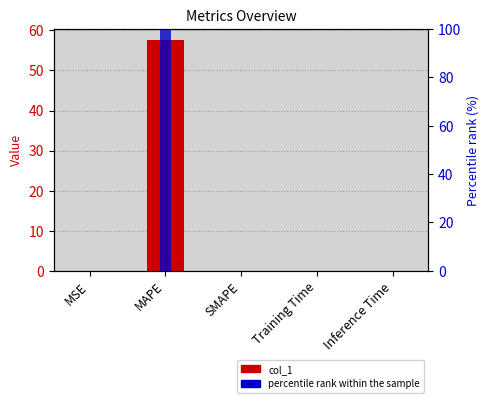

Which series has the widest spread of values?

percentile rank within the sample